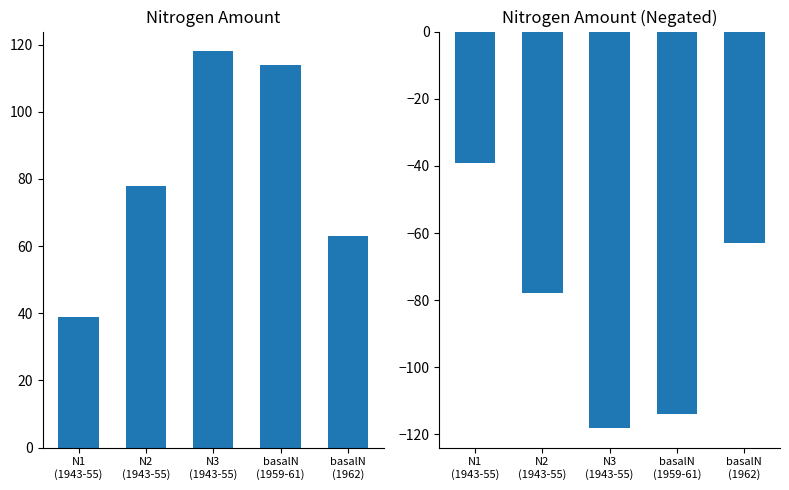

What is the difference between the maximum and minimum values in the amount series?

79